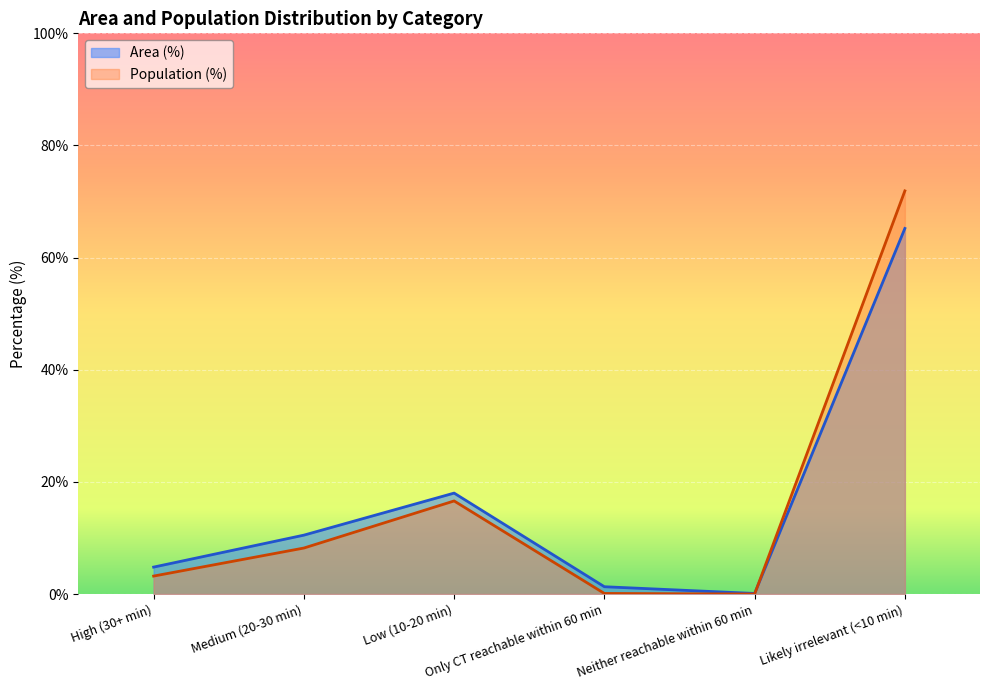

What is the total value across all series at Only CT reachable within 60 min?

1.4